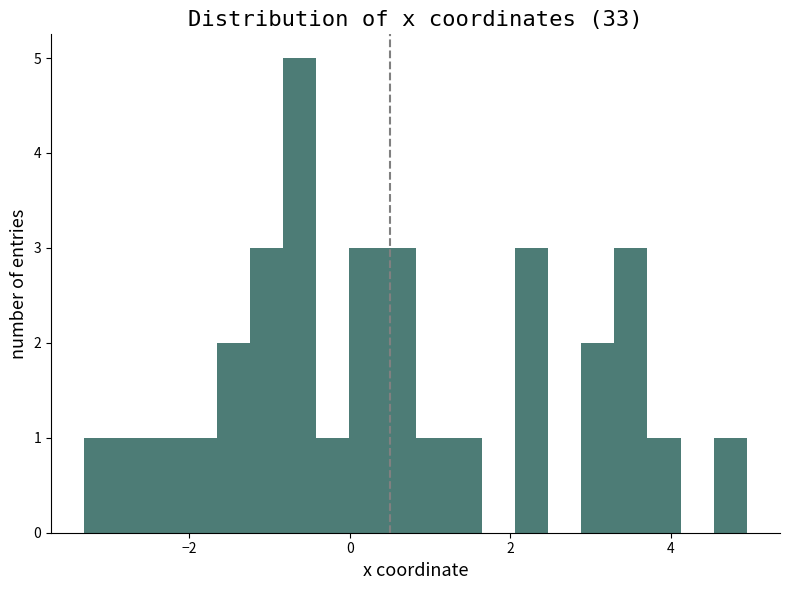

Read against the x-axis, roughly where is the centre of the tallest bar?

-0.6